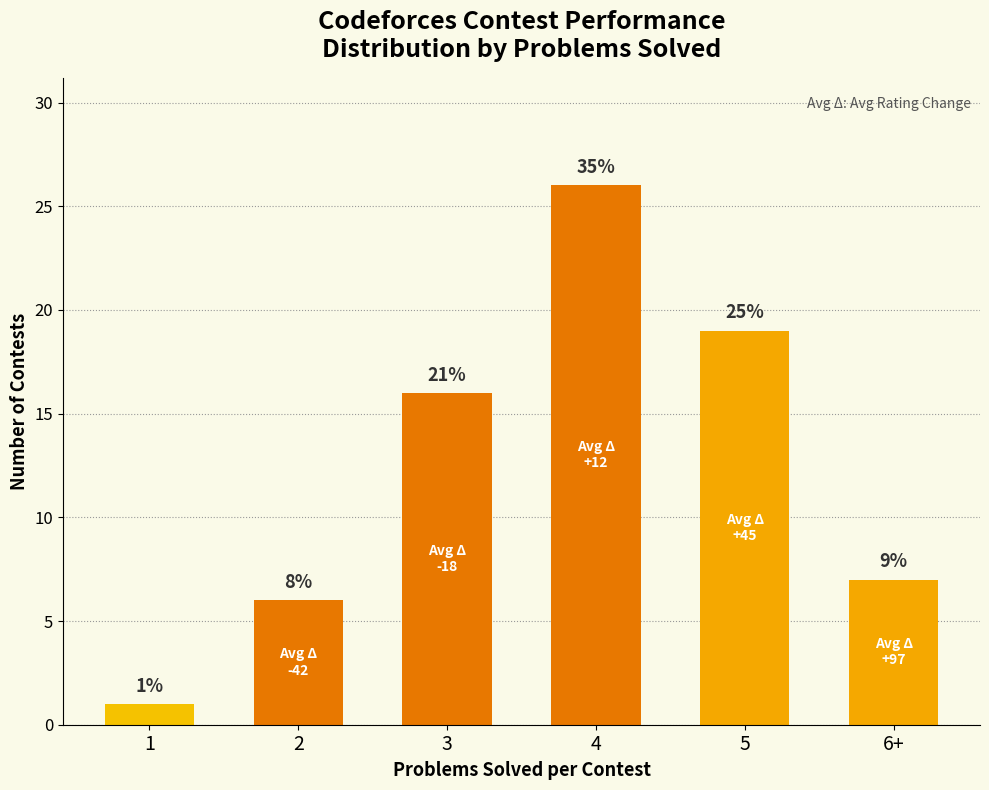

Where is the data nearest to the value 13?

3